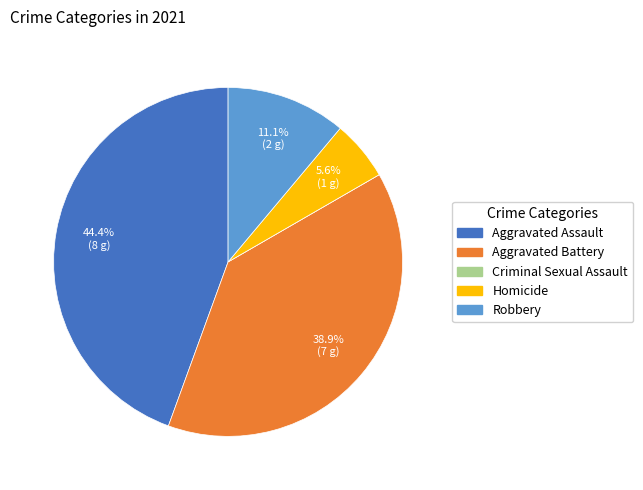

The Aggravated Battery slice represents 39% of the pie. True or false?

True